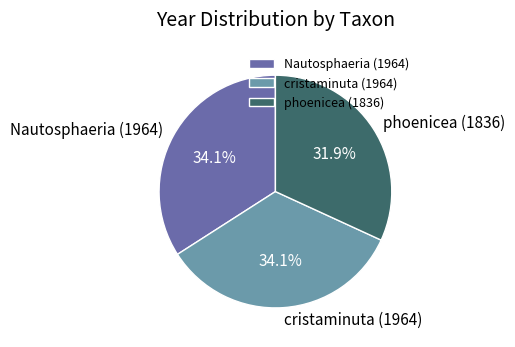

Which category has the smallest portion of the pie?

phoenicea (1836)